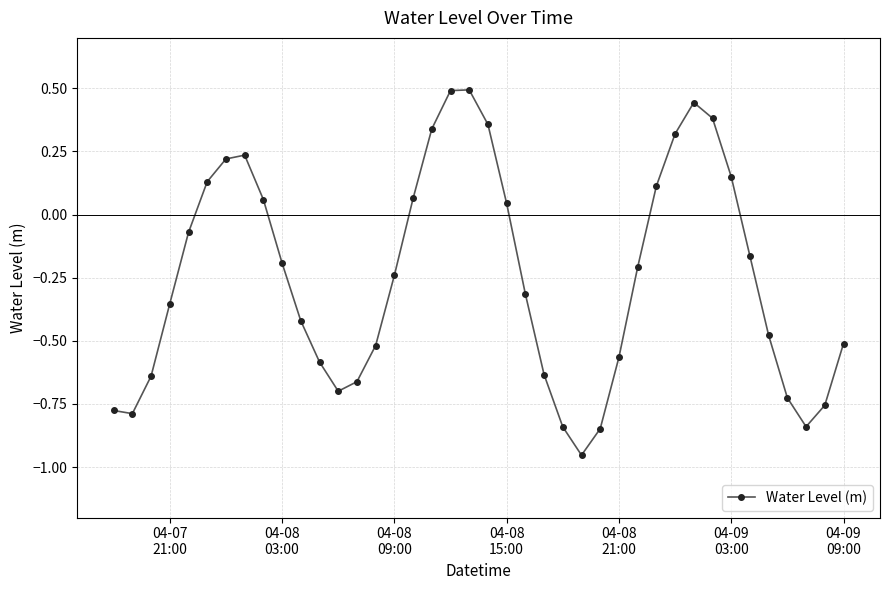

What is the sum of all values?

-9.9